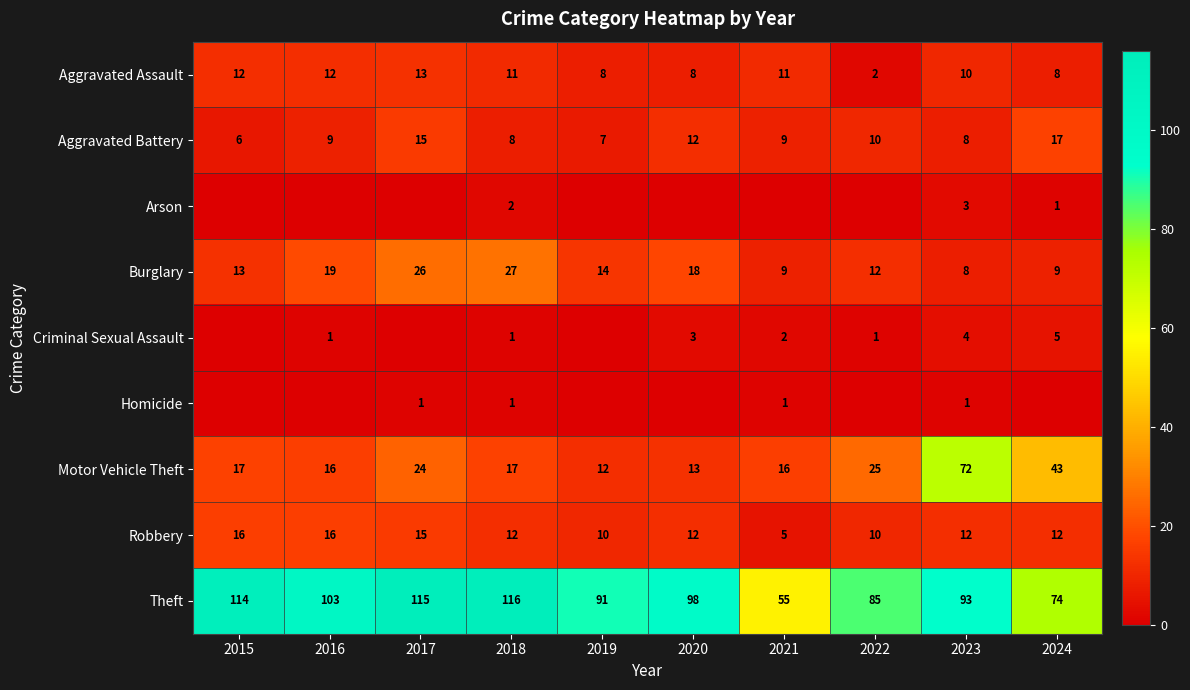

At how many categories does at least one series exceed 13?

10